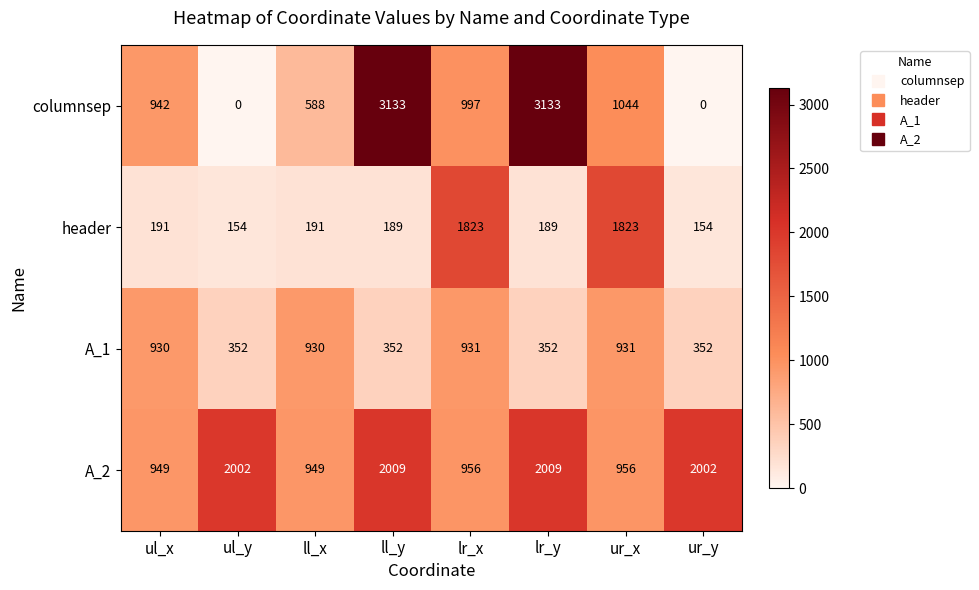

How many positive values does the columnsep series have?

6